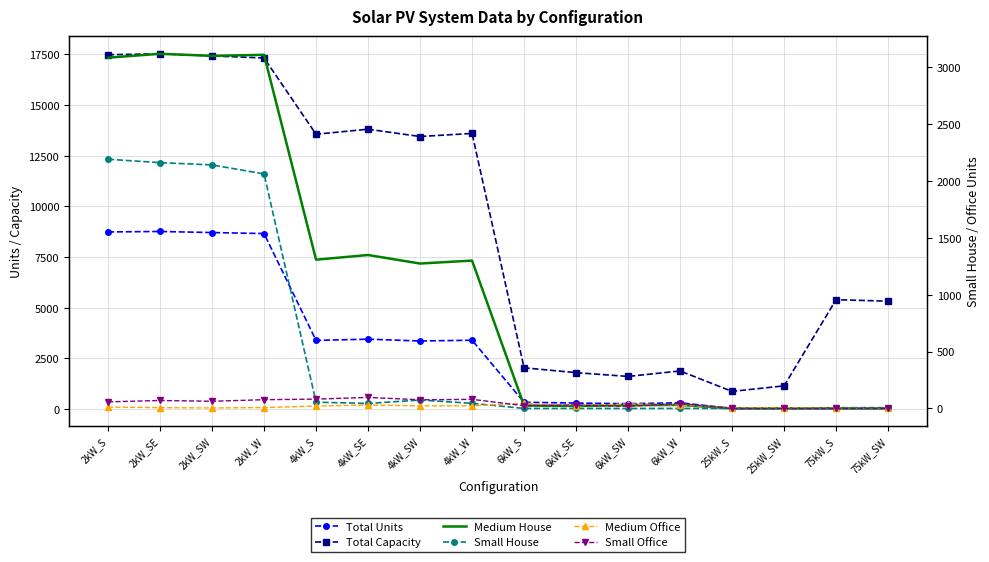

What is the sum of all Total Capacity values?

144258